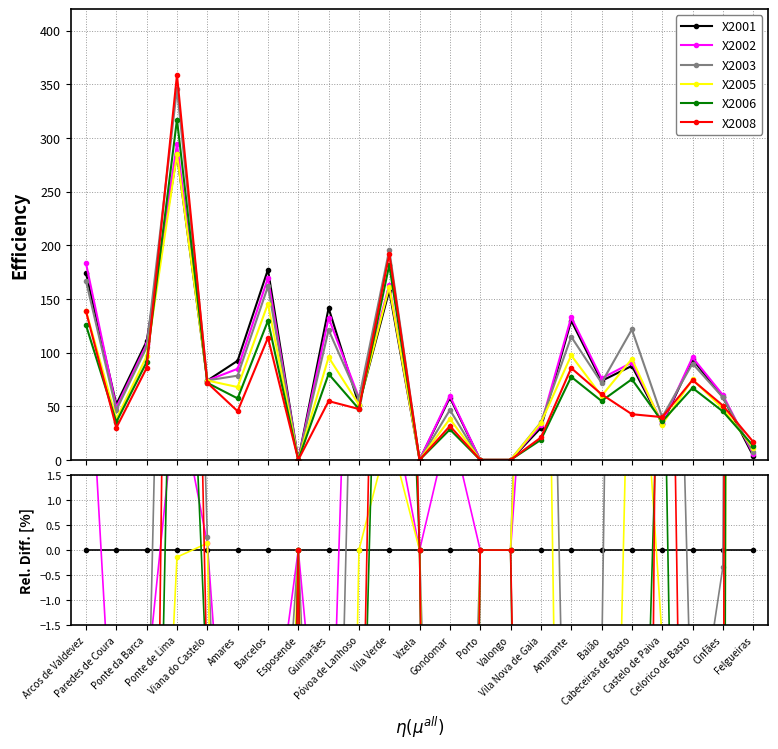

Which has a higher value, Felgueiras or Vila Verde?

Felgueiras